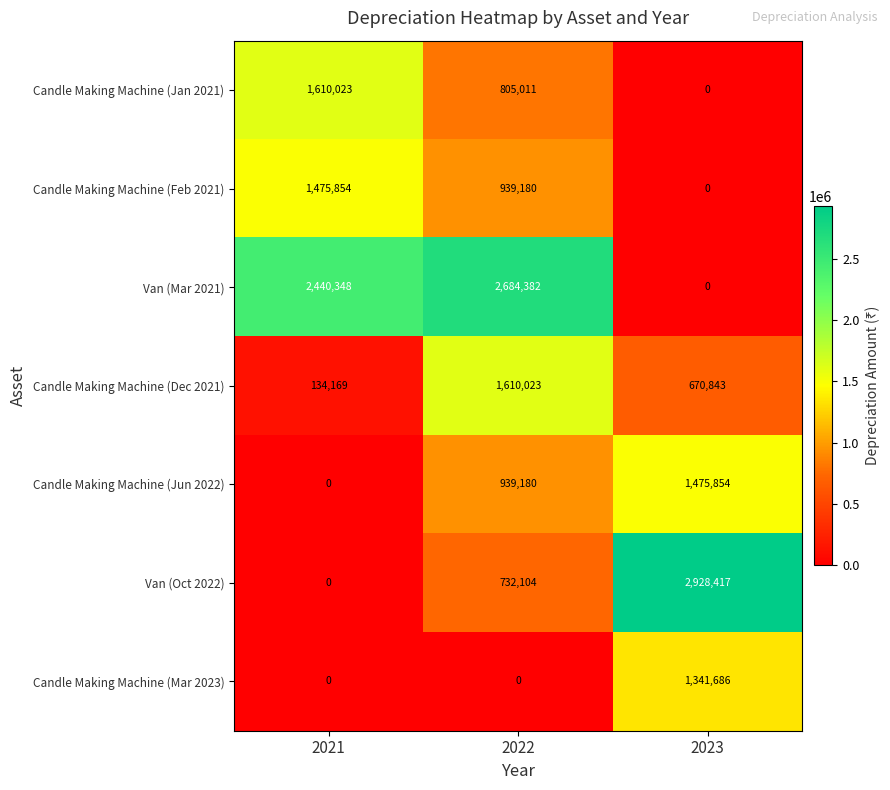

How many data points does each series have?

3